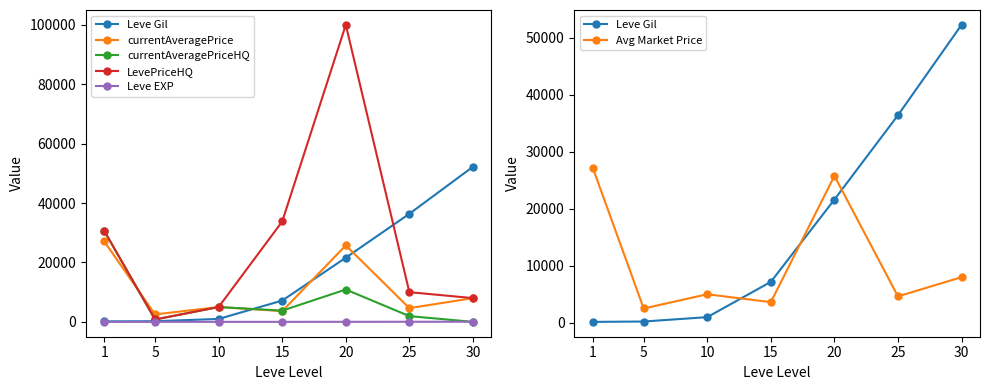

Reading left to right, extract all data points from this chart.

Leve Gil: 160	220	990	7170	21600	36390	52220
currentAveragePrice: 27128	2507	5000	3618	25742	4625	7998
currentAveragePriceHQ: 30647	800	5000	3781	10891	1938	0
LevePriceHQ: 30647	800	5000	33799	99999	10000	7998
Leve EXP: 1	5	9	7	21	36	52
Avg Market Price: 27128	2507	5000	3618	25742	4625	7998